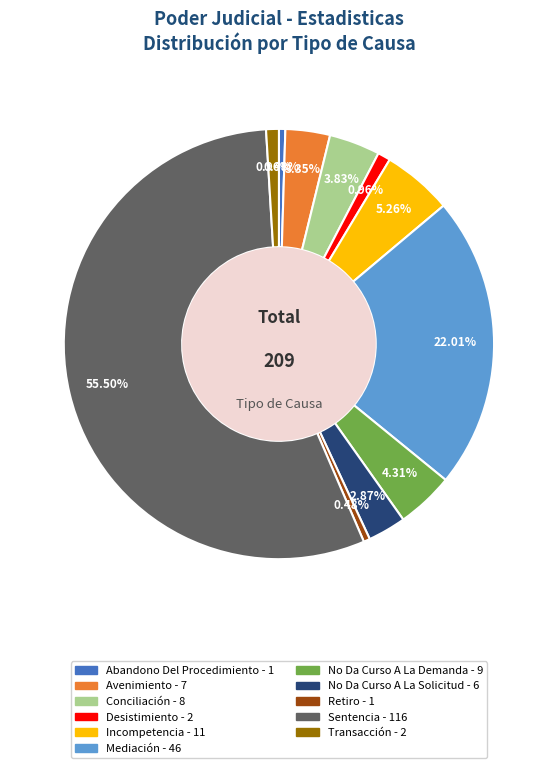

Combined, do Conciliación and Abandono Del Procedimiento account for over 50%?

No